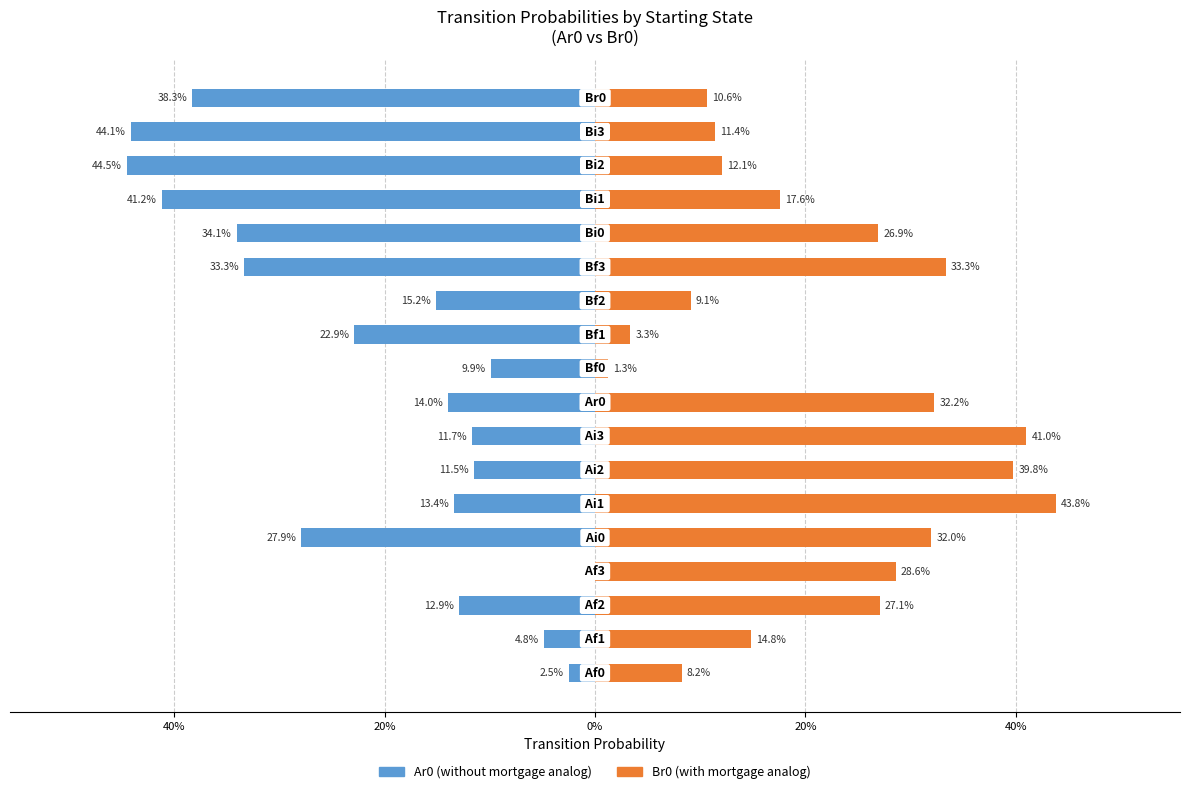

Rank the series by their average value, from highest to lowest.

Br0, Ar0